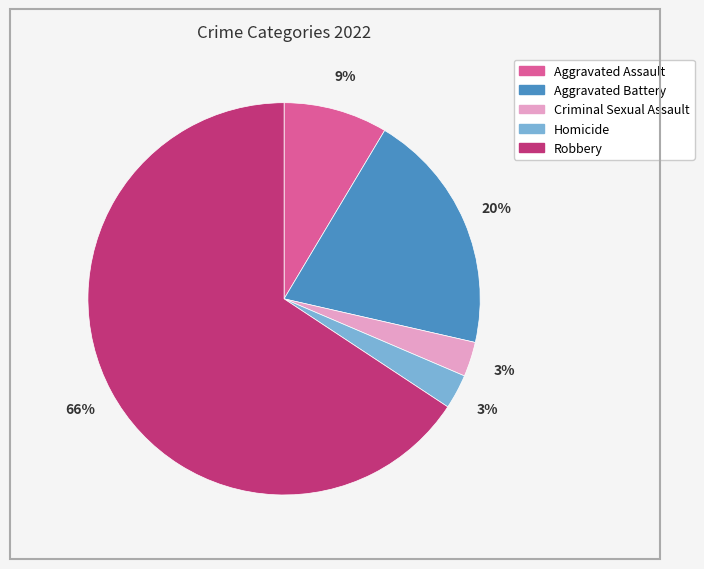

To the nearest percent, what is the combined percentage of Criminal Sexual Assault and Homicide?

6%